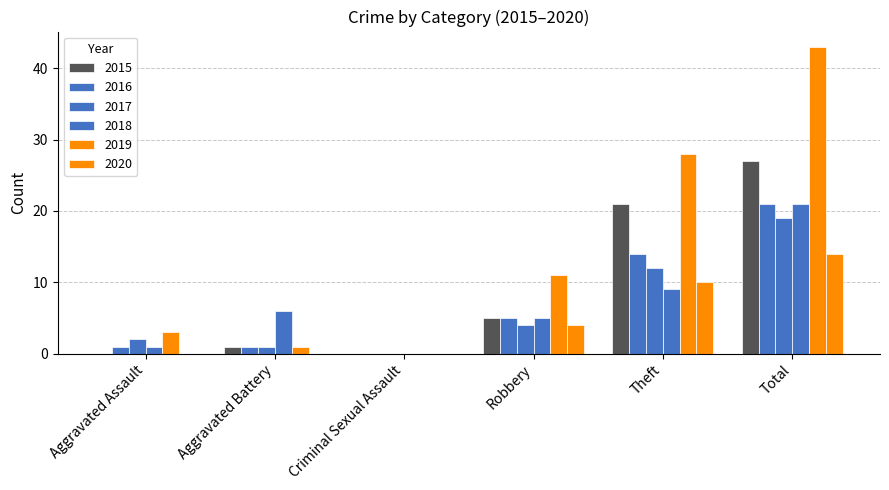

At which label does 2015 reach its peak?

Total